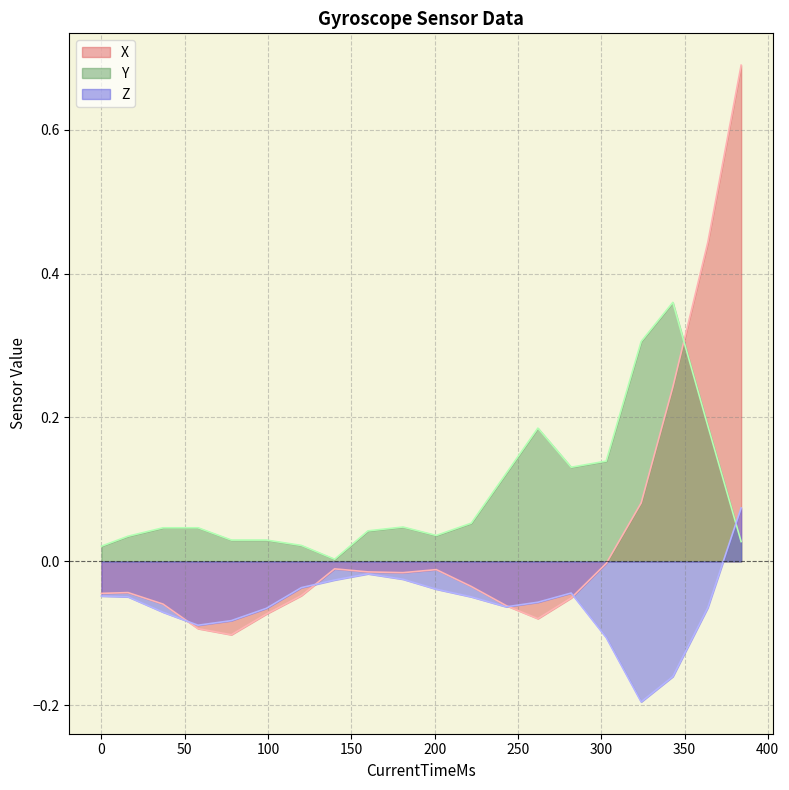

How many lines are shown in the chart?

3